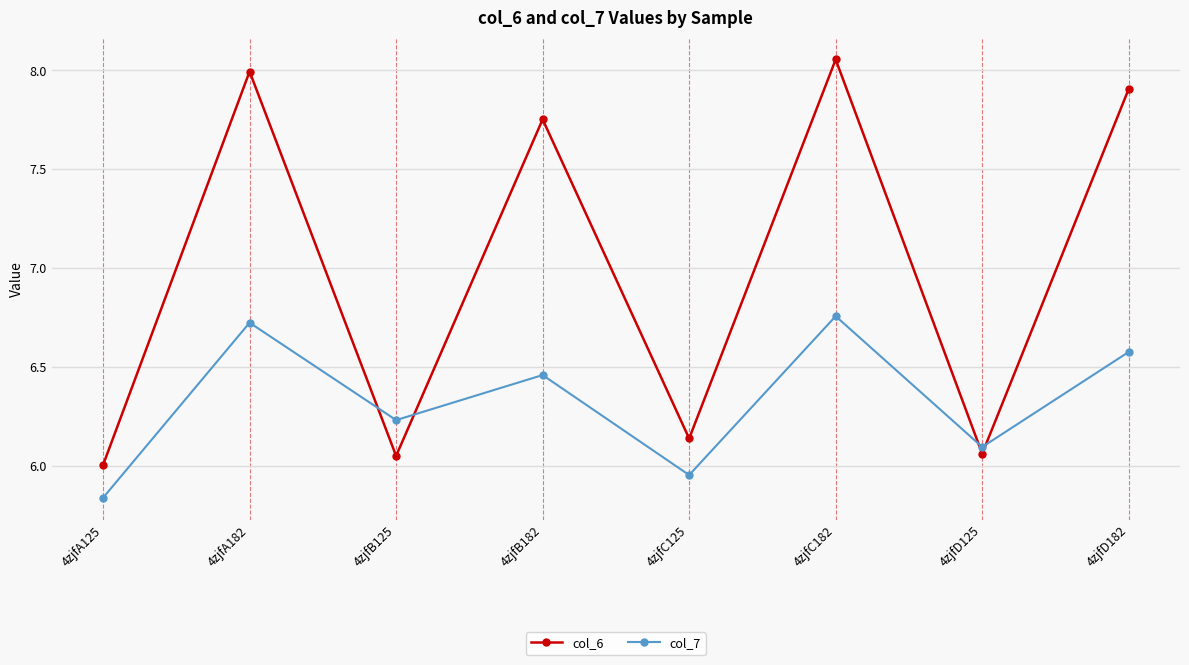

Does the chart display data point markers on the line(s)?

Yes